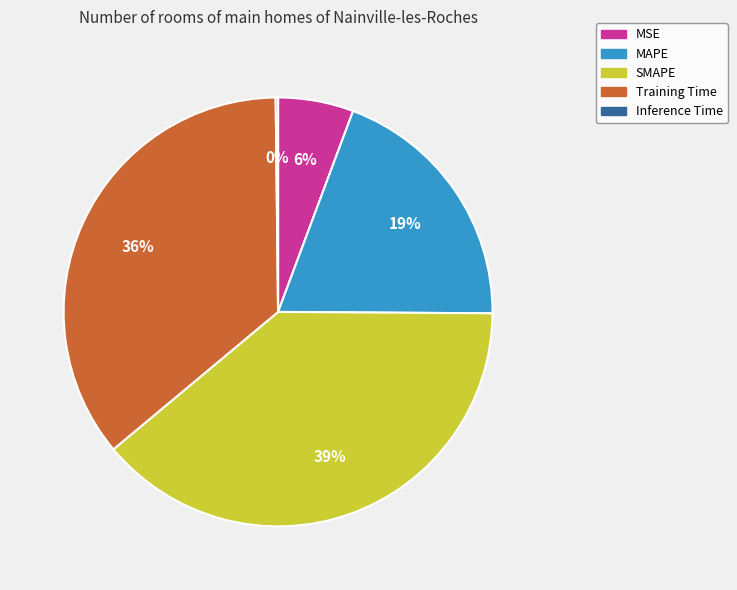

To the nearest percent, what portion does MAPE represent?

19%